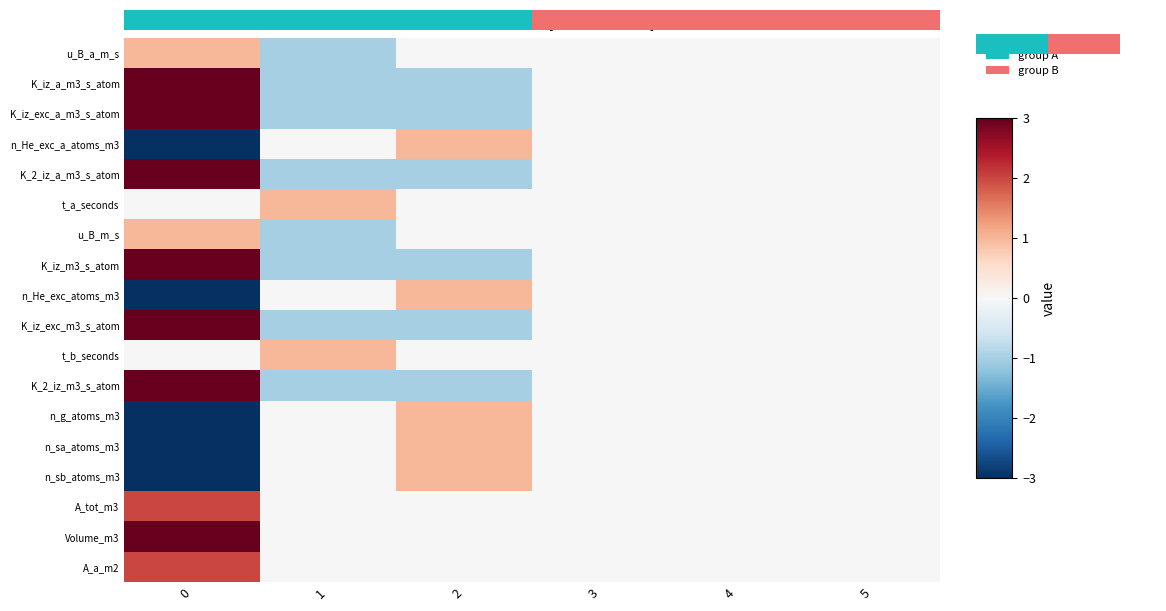

Reading left to right, extract all data points from this chart.

0: 1	-1	0	0	0	0
u_B_a_m_s: 1	-1	0	0	0	0
K_iz_a_m3_s_atom: 3	-1	-1	0	0	0
K_iz_exc_a_m3_s_atom: 3	-1	-1	0	0	0
n_He_exc_a_atoms_m3: -3	0	1	0	0	0
K_2_iz_a_m3_s_atom: 3	-1	-1	0	0	0
t_a_seconds: 0	1	0	0	0	0
K_iz_m3_s_atom: 3	-1	-1	0	0	0
n_He_exc_atoms_m3: -3	0	1	0	0	0
K_iz_exc_m3_s_atom: 3	-1	-1	0	0	0
t_b_seconds: 0	1	0	0	0	0
K_2_iz_m3_s_atom: 3	-1	-1	0	0	0
n_g_atoms_m3: -3	0	1	0	0	0
n_sa_atoms_m3: -3	0	1	0	0	0
n_sb_atoms_m3: -3	0	1	0	0	0
A_tot_m3: 2	0	0	0	0	0
Volume_m3: 3	0	0	0	0	0
A_a_m2: 2	0	0	0	0	0